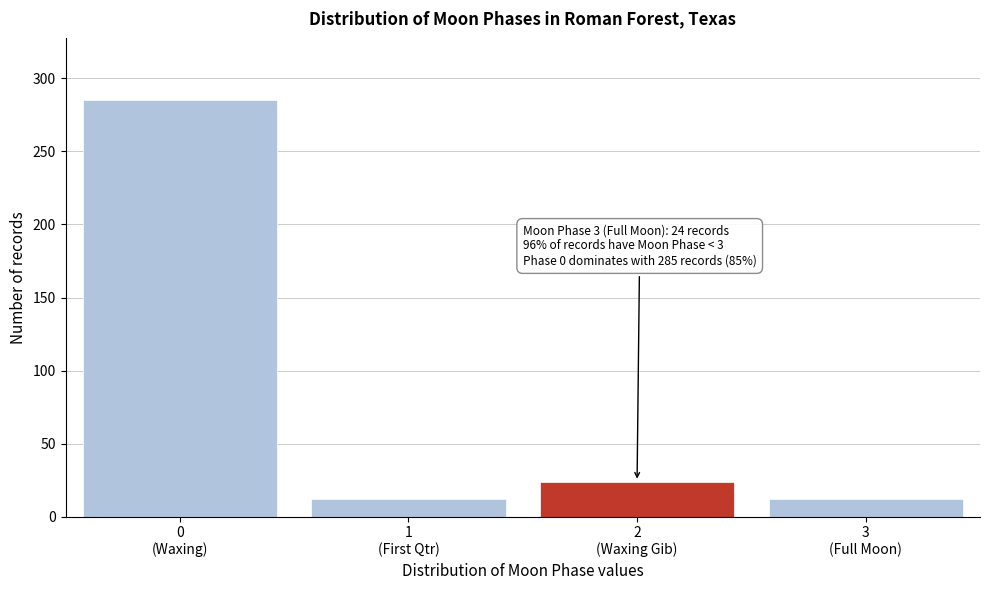

Reading right to left, transcribe all the data shown in this chart.

12	24	12	285